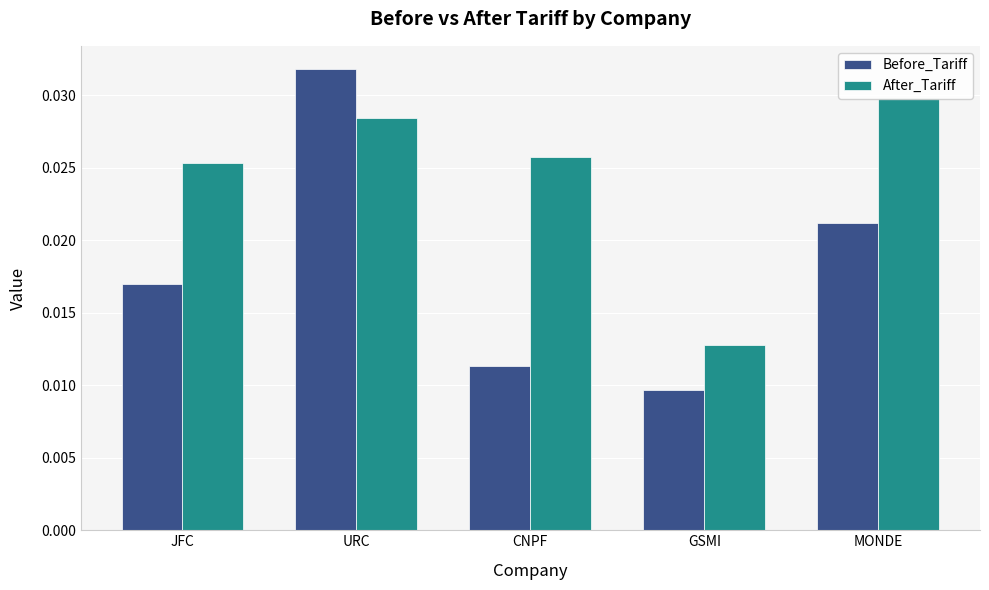

The value of After_Tariff at JFC is 0.0. True or false?

False